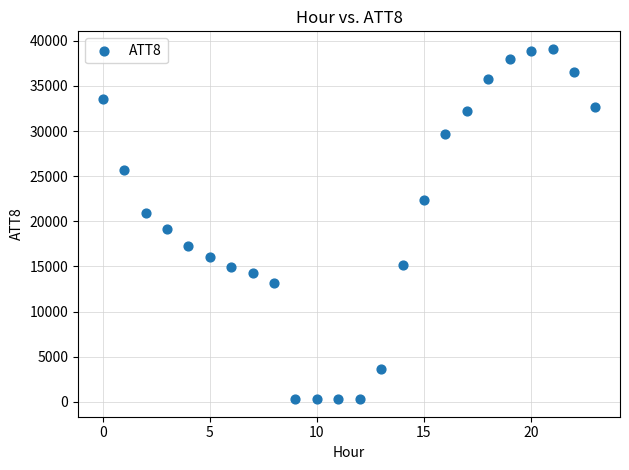

What Y value in the scatter plot is closest to 19700?

19100